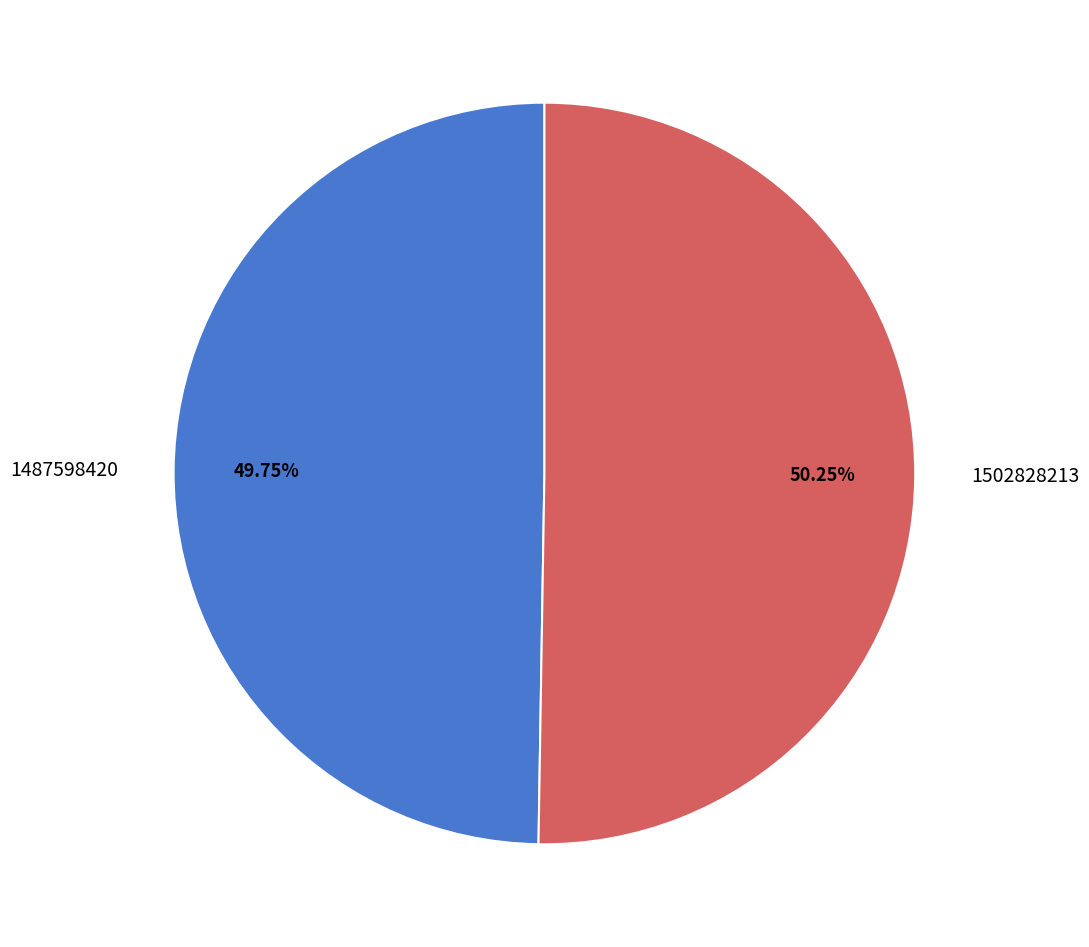

True or false: 1502828213 accounts for 99% of the total.

False